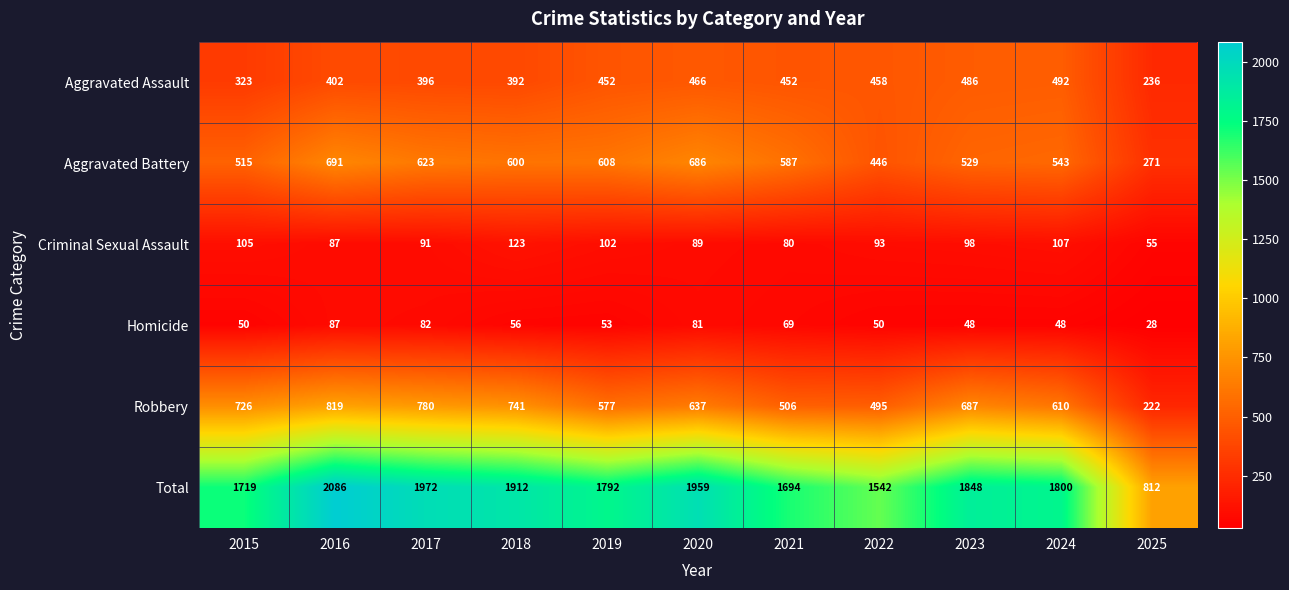

List the series in order of their peak value, lowest first.

Homicide, Criminal Sexual Assault, Aggravated Assault, Aggravated Battery, Robbery, Total